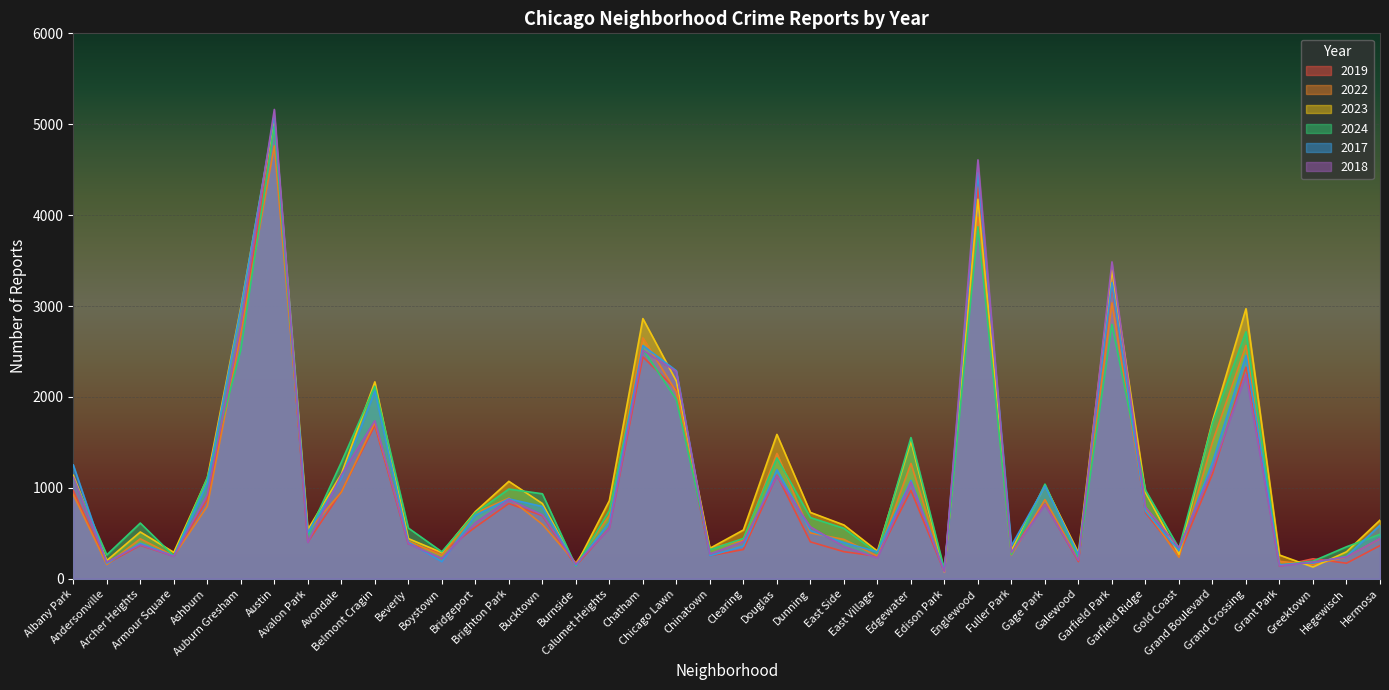

Reading right to left, transcribe all the data shown in this chart.

2019: Hermosa=365	Hegewisch=171	Greektown=220	Grant Park=138	Grand Crossing=2328	Grand Boulevard=1153	Gold Coast=261	Garfield Ridge=728	Garfield Park=3227	Galewood=189	Gage Park=825	Fuller Park=308	Englewood=4310	Edison Park=77	Edgewater=972	East Village=248	East Side=298	Dunning=406	Douglas=1140	Clearing=322	Chinatown=253	Chicago Lawn=2079	Chatham=2441	Calumet Heights=561	Burnside=142	Bucktown=694	Brighton Park=828	Bridgeport=568	Boystown=287	Beverly=385	Belmont Cragin=1687	Avondale=957	Avalon Park=405	Austin=5008	Auburn Gresham=2700	Ashburn=872	Armour Square=249	Archer Heights=368	Andersonville=166	Albany Park=968
2022: Hermosa=441	Hegewisch=240	Greektown=154	Grant Park=192	Grand Crossing=2566	Grand Boulevard=1504	Gold Coast=236	Garfield Ridge=766	Garfield Park=3035	Galewood=210	Gage Park=871	Fuller Park=263	Englewood=3980	Edison Park=99	Edgewater=1269	East Village=250	East Side=433	Dunning=504	Douglas=1379	Clearing=422	Chinatown=338	Chicago Lawn=2055	Chatham=2650	Calumet Heights=698	Burnside=175	Bucktown=599	Brighton Park=888	Bridgeport=722	Boystown=258	Beverly=414	Belmont Cragin=1720	Avondale=953	Avalon Park=522	Austin=4762	Auburn Gresham=2698	Ashburn=797	Armour Square=251	Archer Heights=440	Andersonville=157	Albany Park=926
2023: Hermosa=645	Hegewisch=297	Greektown=129	Grant Park=261	Grand Crossing=2971	Grand Boulevard=1734	Gold Coast=268	Garfield Ridge=949	Garfield Park=3398	Galewood=285	Gage Park=1028	Fuller Park=313	Englewood=4175	Edison Park=71	Edgewater=1513	East Village=305	East Side=592	Dunning=730	Douglas=1588	Clearing=537	Chinatown=335	Chicago Lawn=2174	Chatham=2862	Calumet Heights=860	Burnside=146	Bucktown=828	Brighton Park=1072	Bridgeport=739	Boystown=288	Beverly=442	Belmont Cragin=2166	Avondale=1152	Avalon Park=542	Austin=5065	Auburn Gresham=2986	Ashburn=1106	Armour Square=291	Archer Heights=515	Andersonville=201	Albany Park=1138
2024: Hermosa=489	Hegewisch=352	Greektown=194	Grant Park=148	Grand Crossing=2717	Grand Boulevard=1712	Gold Coast=336	Garfield Ridge=975	Garfield Park=2799	Galewood=230	Gage Park=1041	Fuller Park=269	Englewood=3872	Edison Park=97	Edgewater=1553	East Village=282	East Side=555	Dunning=673	Douglas=1329	Clearing=444	Chinatown=320	Chicago Lawn=1972	Chatham=2526	Calumet Heights=750	Burnside=139	Bucktown=935	Brighton Park=987	Bridgeport=724	Boystown=297	Beverly=558	Belmont Cragin=2118	Avondale=1282	Avalon Park=485	Austin=4980	Auburn Gresham=2517	Ashburn=1113	Armour Square=251	Archer Heights=613	Andersonville=263	Albany Park=1104
2017: Hermosa=589	Hegewisch=246	Greektown=176	Grant Park=154	Grand Crossing=2456	Grand Boulevard=1281	Gold Coast=311	Garfield Ridge=743	Garfield Park=3257	Galewood=265	Gage Park=1019	Fuller Park=365	Englewood=4471	Edison Park=87	Edgewater=1082	East Village=296	East Side=397	Dunning=531	Douglas=1201	Clearing=360	Chinatown=253	Chicago Lawn=2288	Chatham=2566	Calumet Heights=620	Burnside=145	Bucktown=795	Brighton Park=879	Bridgeport=697	Boystown=188	Beverly=403	Belmont Cragin=2066	Avondale=1107	Avalon Park=508	Austin=5096	Auburn Gresham=2973	Ashburn=1053	Armour Square=250	Archer Heights=391	Andersonville=171	Albany Park=1252
2018: Hermosa=443	Hegewisch=240	Greektown=185	Grant Park=141	Grand Crossing=2249	Grand Boulevard=1205	Gold Coast=342	Garfield Ridge=789	Garfield Park=3486	Galewood=202	Gage Park=817	Fuller Park=289	Englewood=4608	Edison Park=75	Edgewater=1063	East Village=230	East Side=354	Dunning=571	Douglas=1131	Clearing=409	Chinatown=273	Chicago Lawn=2280	Chatham=2513	Calumet Heights=554	Burnside=160	Bucktown=704	Brighton Park=870	Bridgeport=616	Boystown=224	Beverly=386	Belmont Cragin=1738	Avondale=1142	Avalon Park=401	Austin=5163	Auburn Gresham=2787	Ashburn=924	Armour Square=248	Archer Heights=374	Andersonville=184	Albany Park=1117